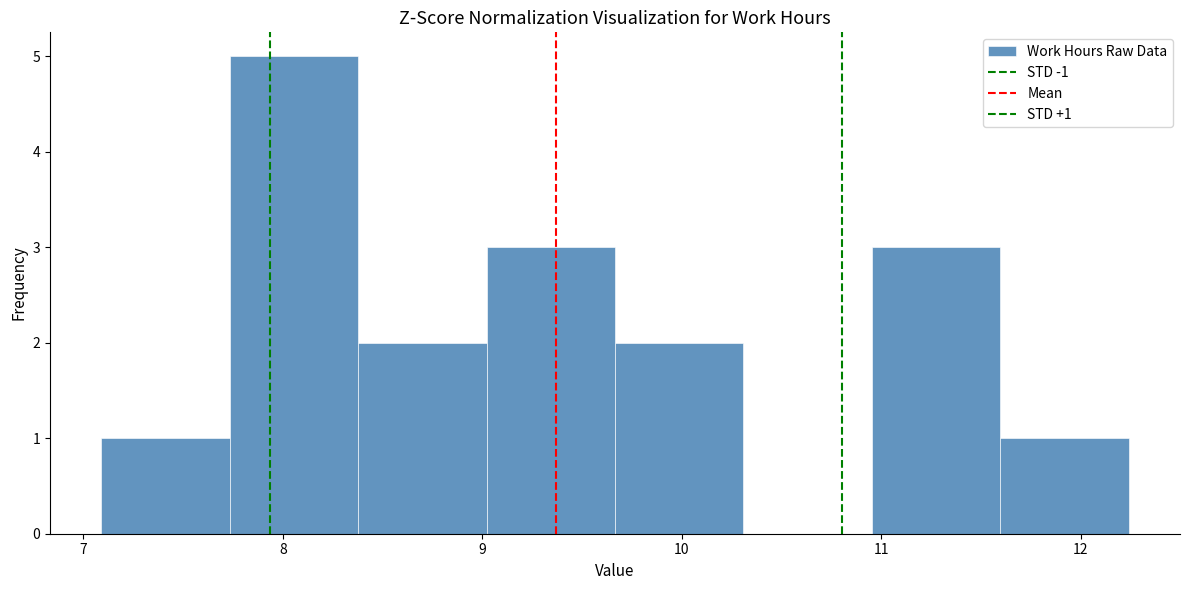

Over which range of the x-axis is the bar tallest?

7.7 to 8.4